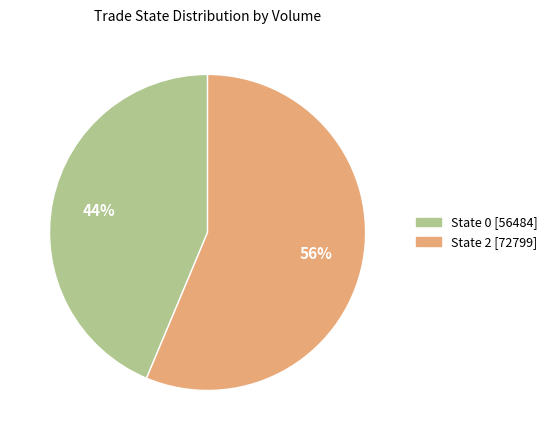

Is there any slice that represents more than half of the pie?

Yes